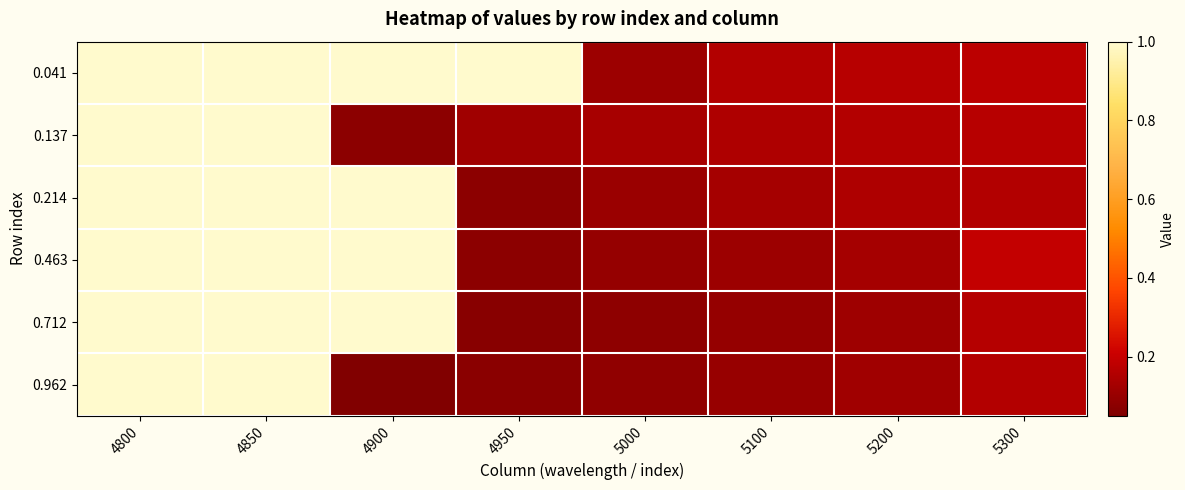

What is the minimum value shown in the chart?

0.1